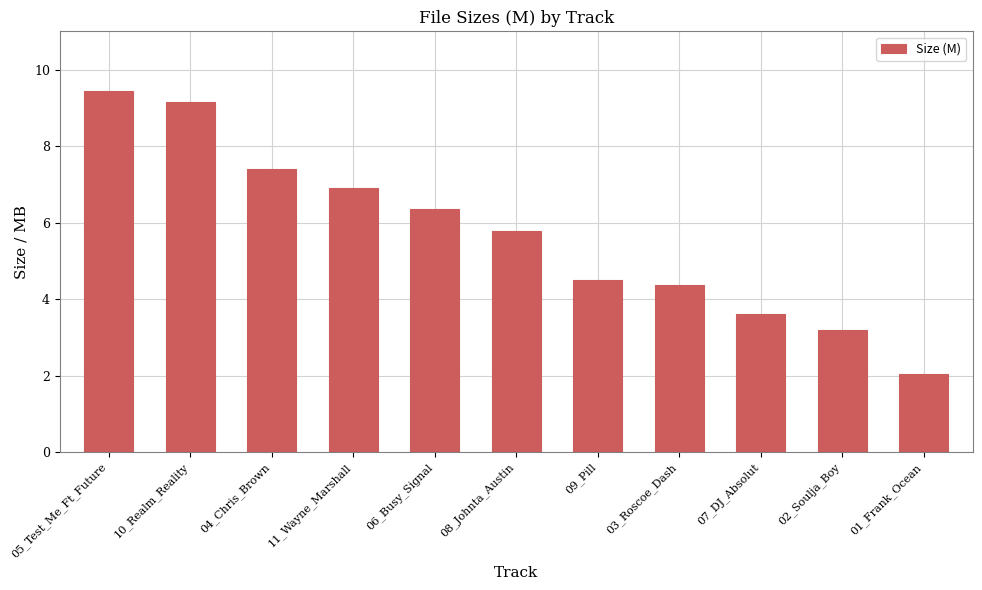

What is the difference between the maximum and minimum values?

7.4